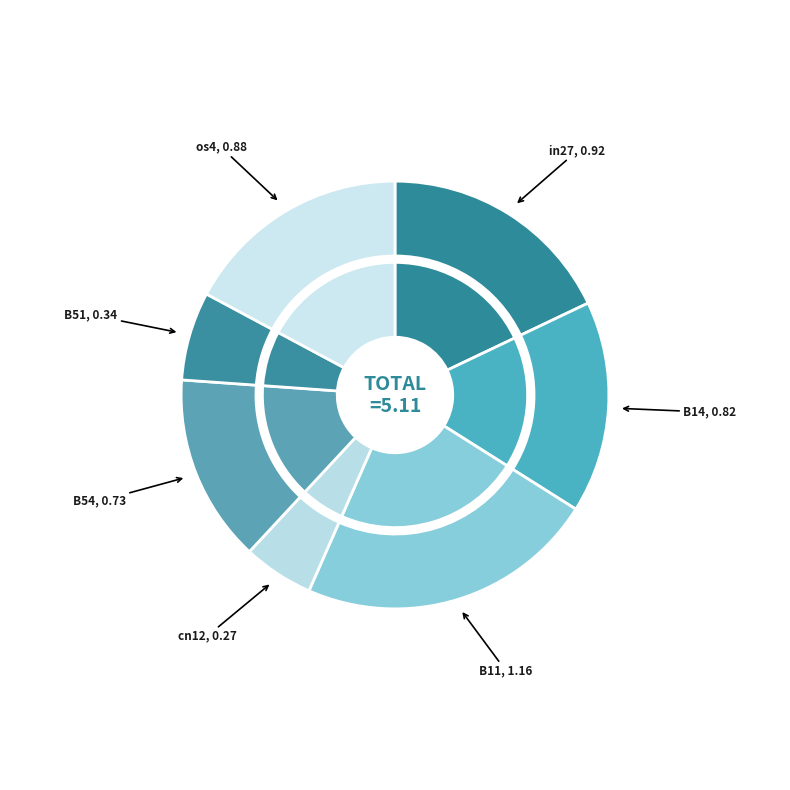

Which category has the smallest portion of the pie?

cn12